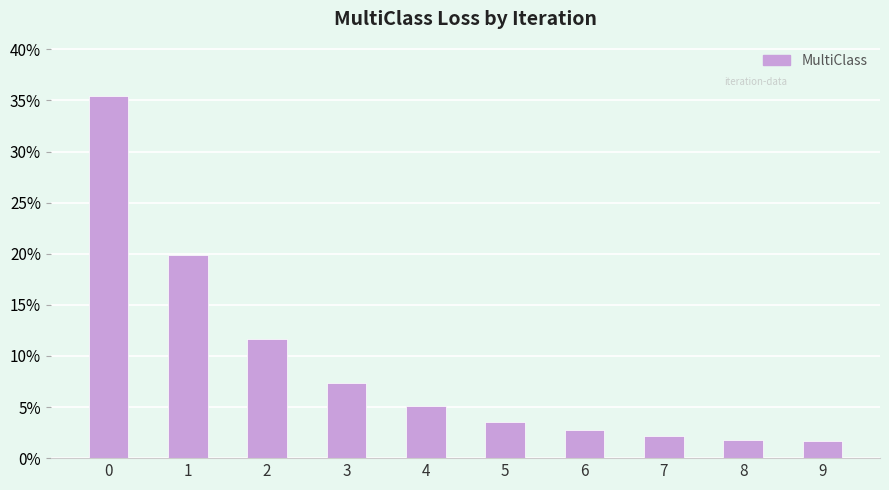

What is the average value?

0.1